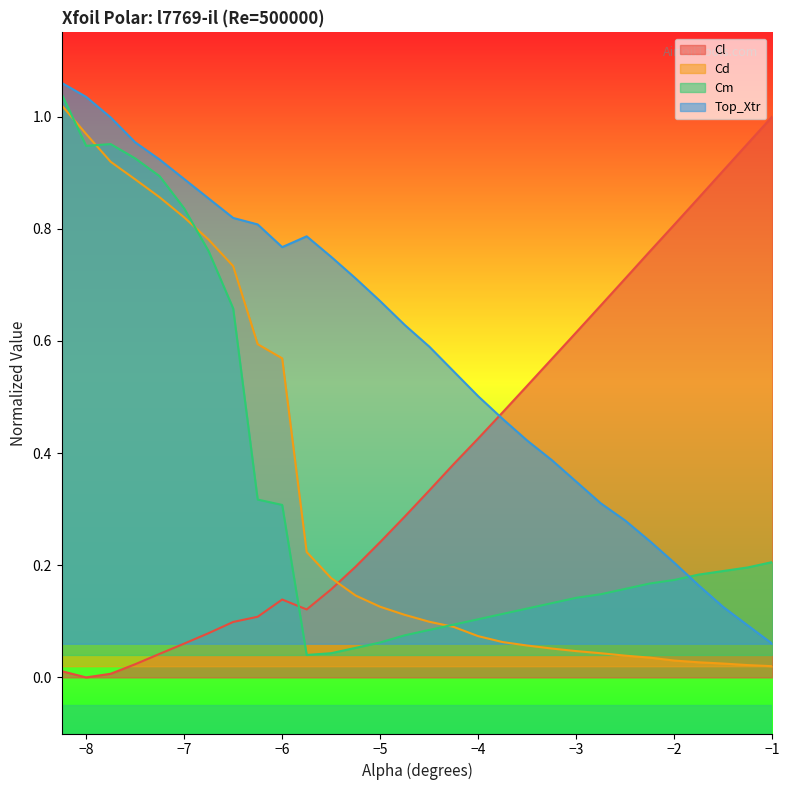

At which label is Top_Xtr closest to 0?

−1